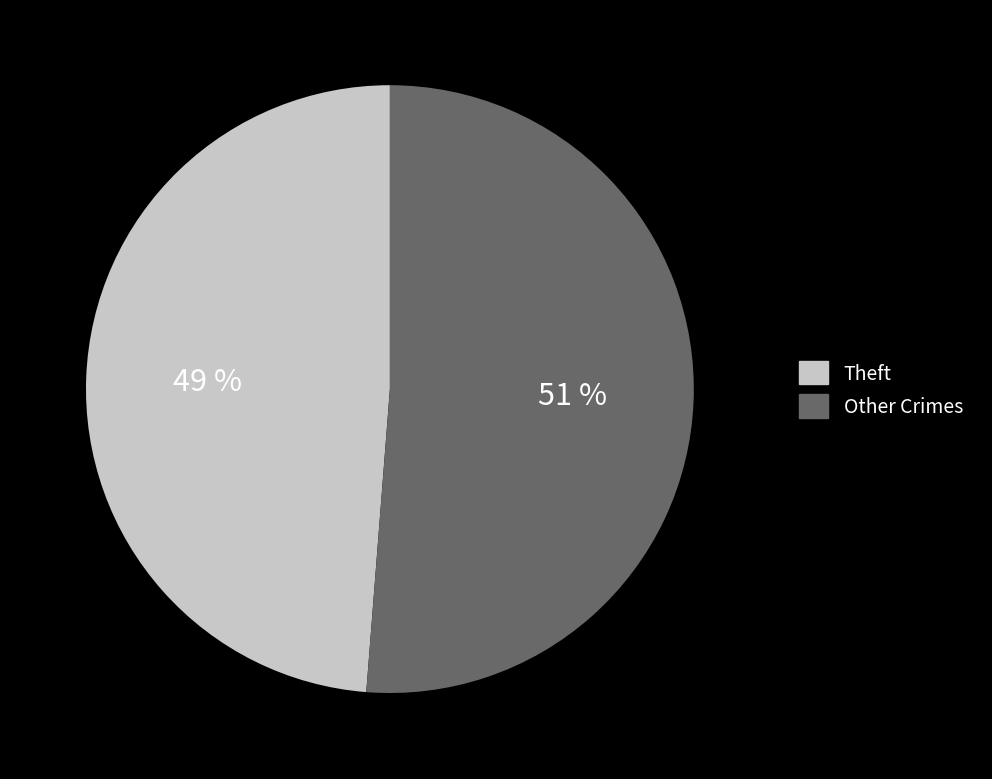

How many segments does this pie chart have?

2